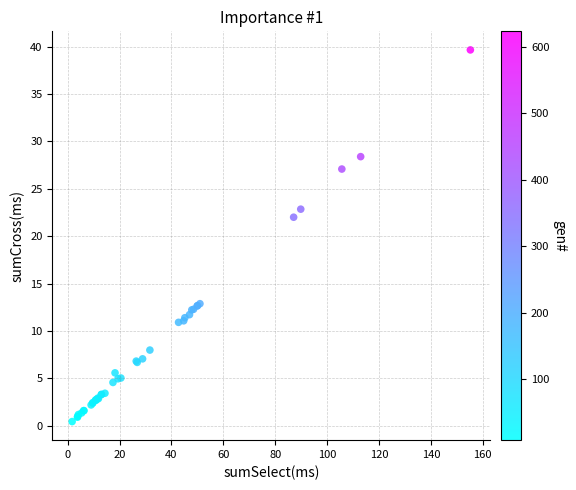

What Y value in the scatter plot is closest to 20?

22.0